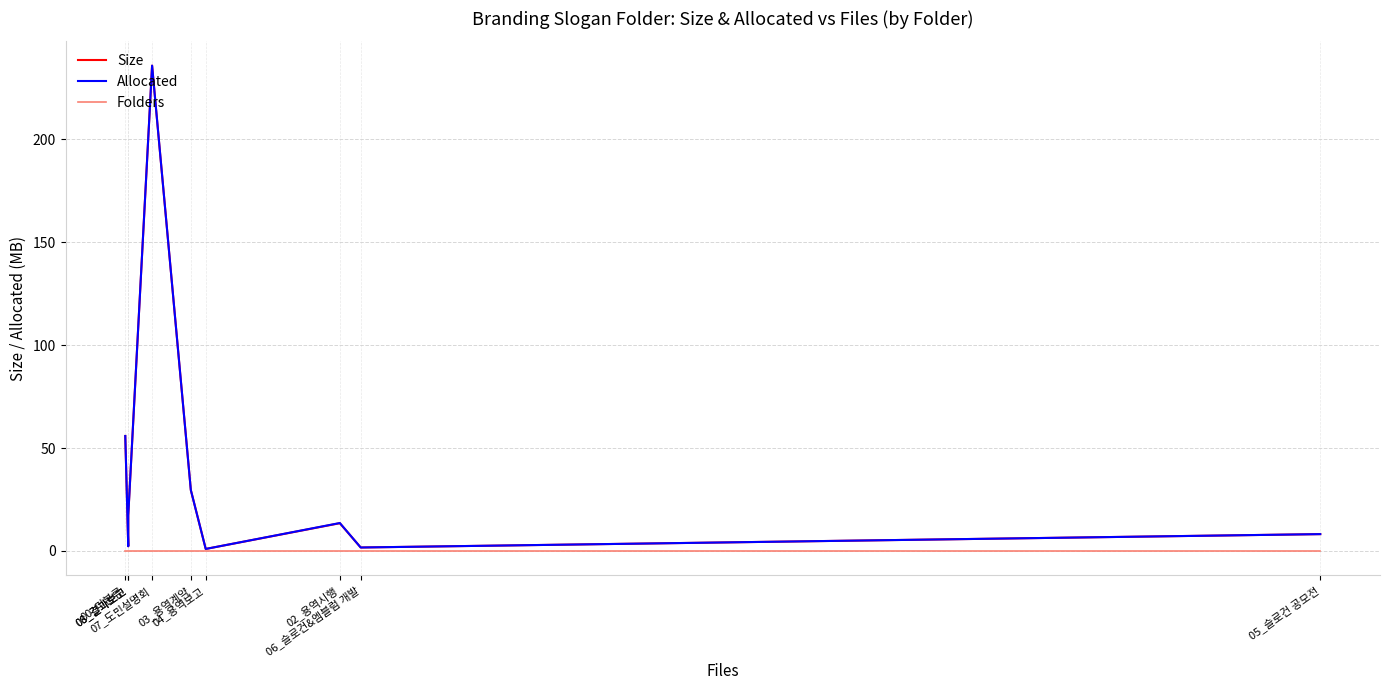

At 07_도민설명회, list the series in order from largest to smallest.

Size, Allocated, Folders